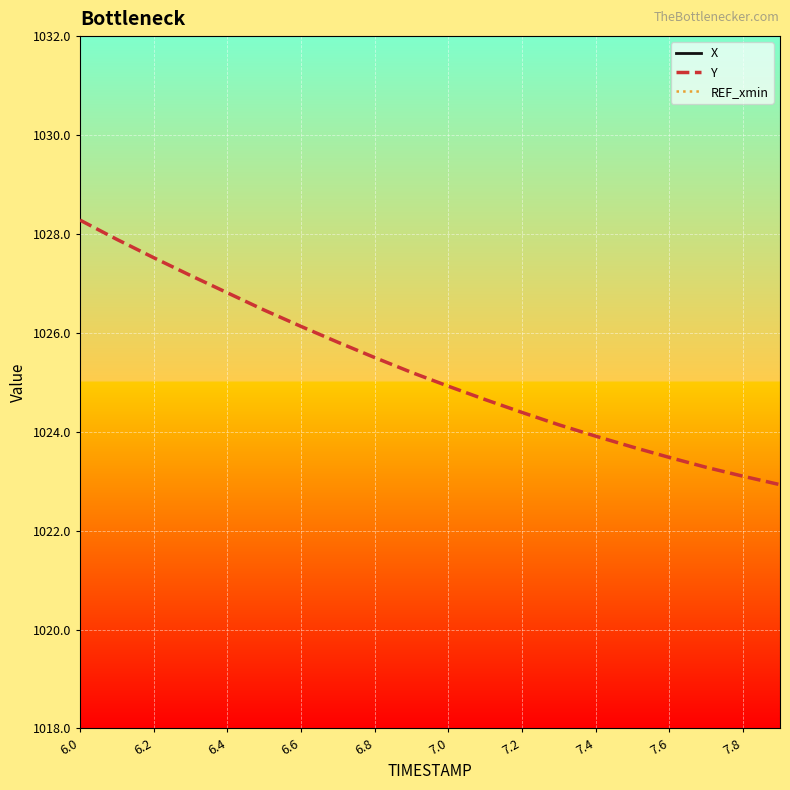

The Y series shows 1751.2 at 7.6. True or false?

False